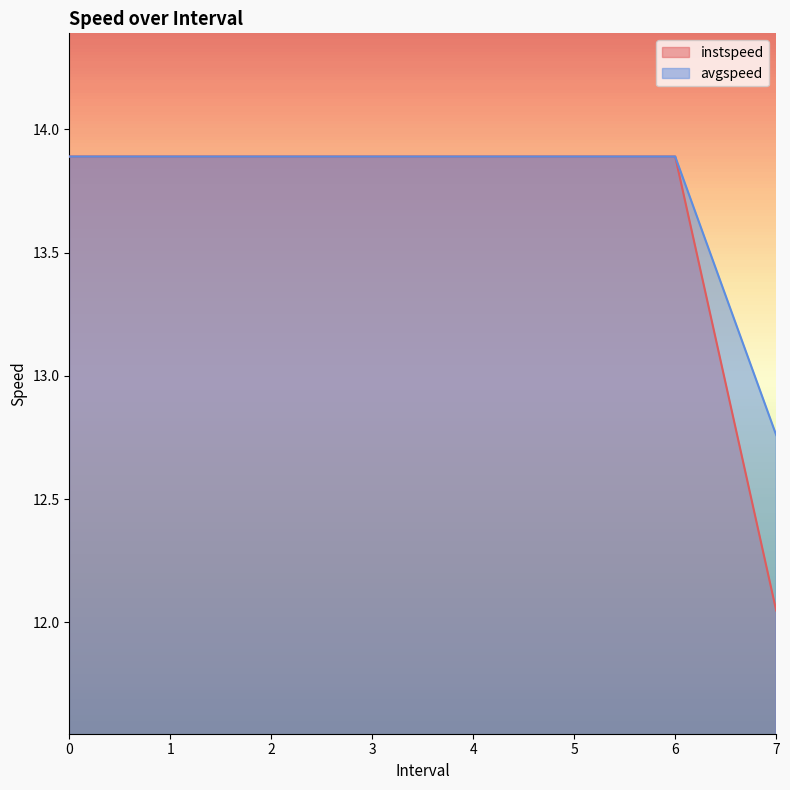

True or false: avgspeed has more than 2 interior local peaks.

False